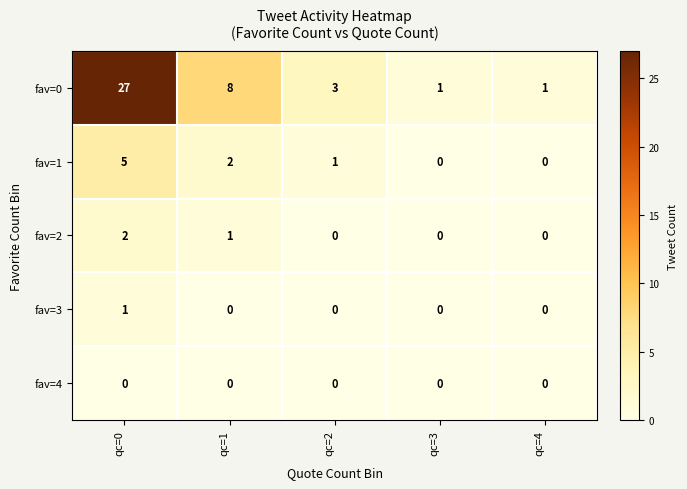

Count the fav=2 values in the range 0 to 1.

4